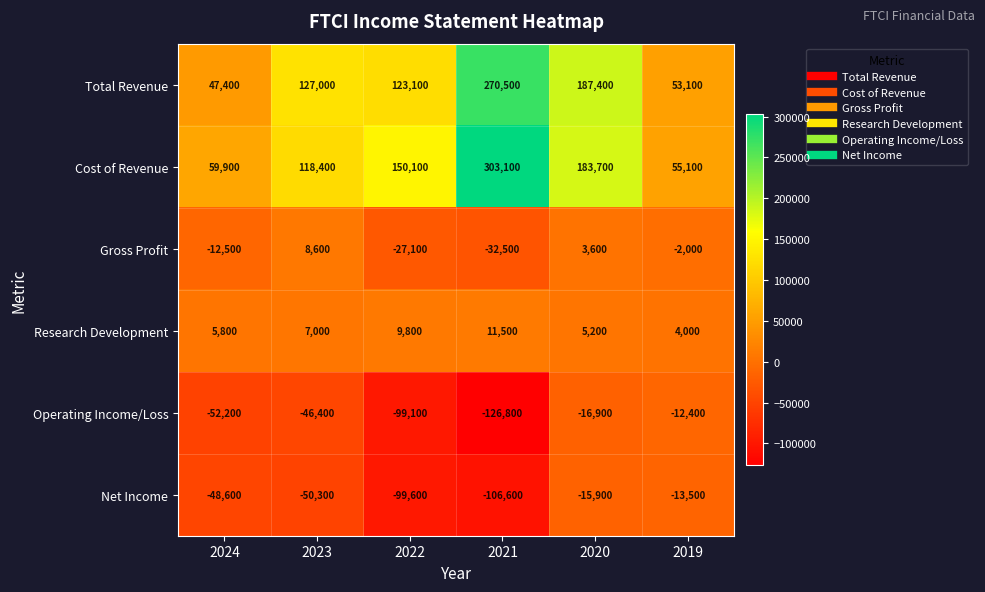

How many values in the Gross Profit series exceed -2000?

2